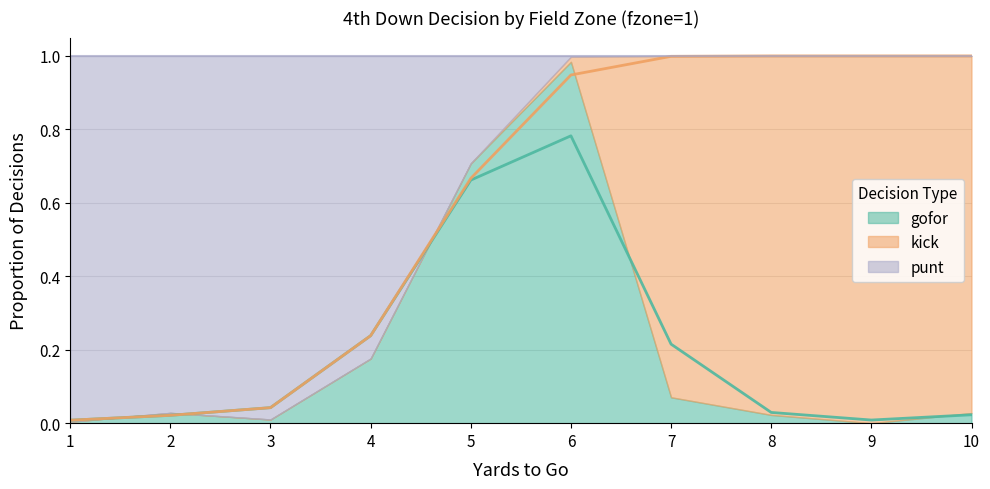

At how many categories does at least one series exceed 0?

10